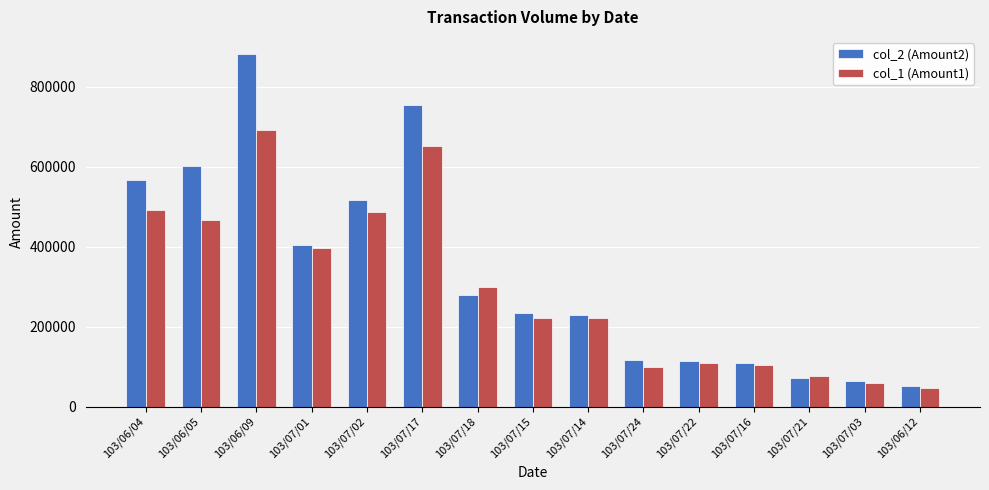

Reading left to right, list all the values displayed in this chart.

col_2 (Amount2): 567130	601670	881160	404950	517160	753780	279610	234480	229150	117700	113800	108350	72200	63300	52790
col_1 (Amount1): 493000	466000	693000	397000	487000	651000	300000	221000	221000	100000	110000	105000	76000	60000	46000